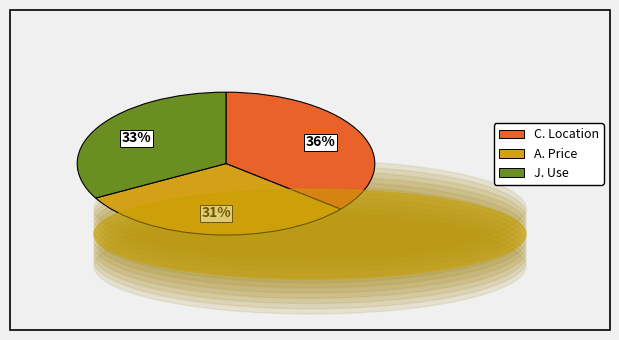

What percentage is the A. Price slice, to the nearest percent?

31%